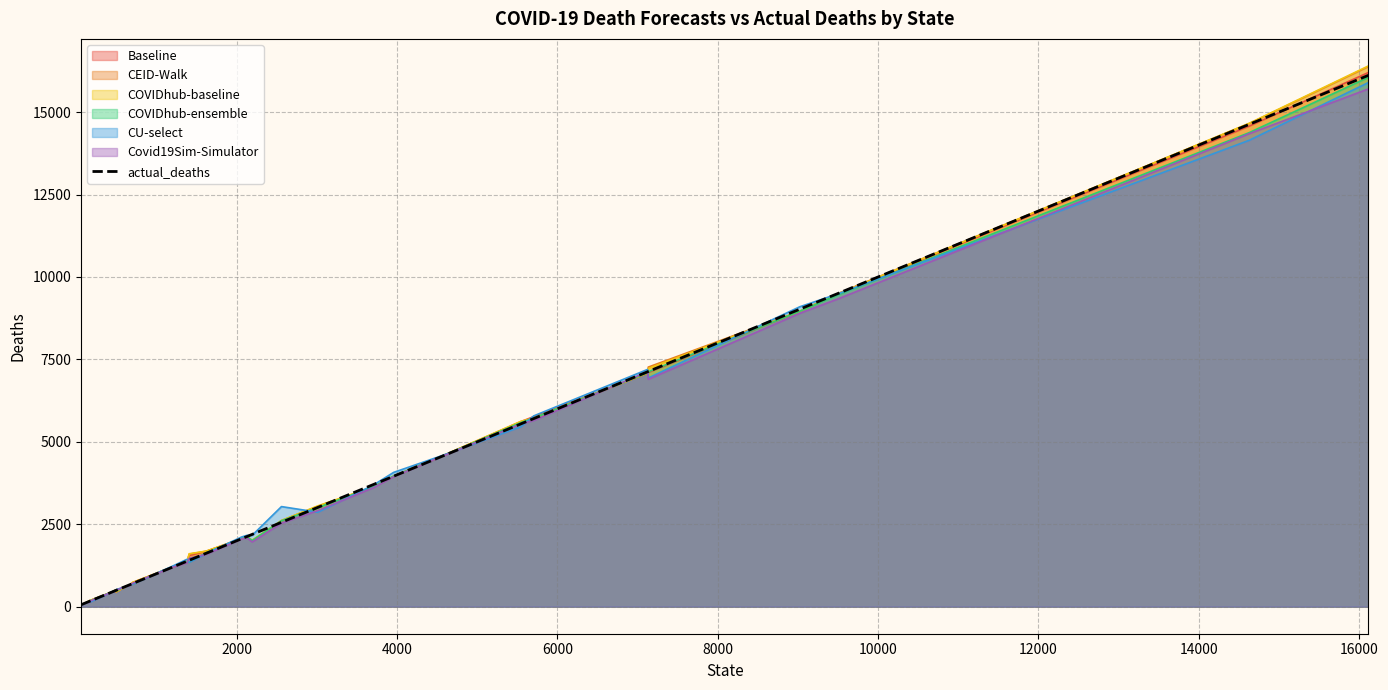

True or false: there are more than 2 points higher than both neighbors.

False